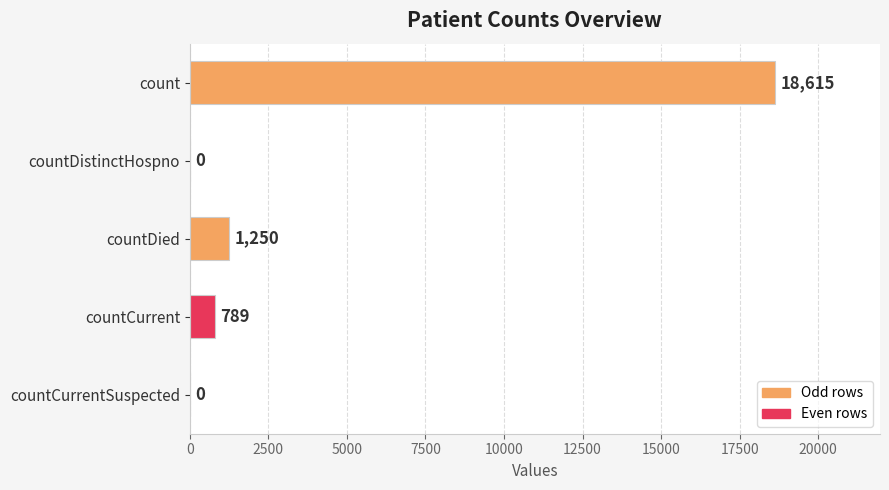

Between countCurrentSuspected and count, which is larger?

count